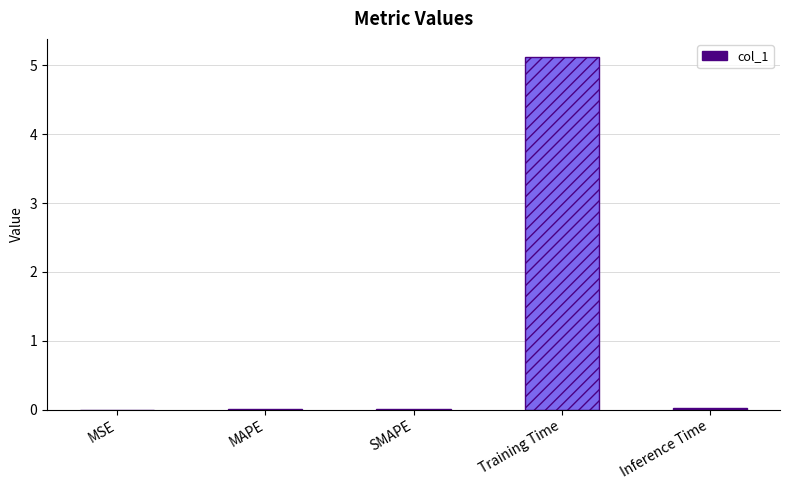

What is the sum of all values?

5.2